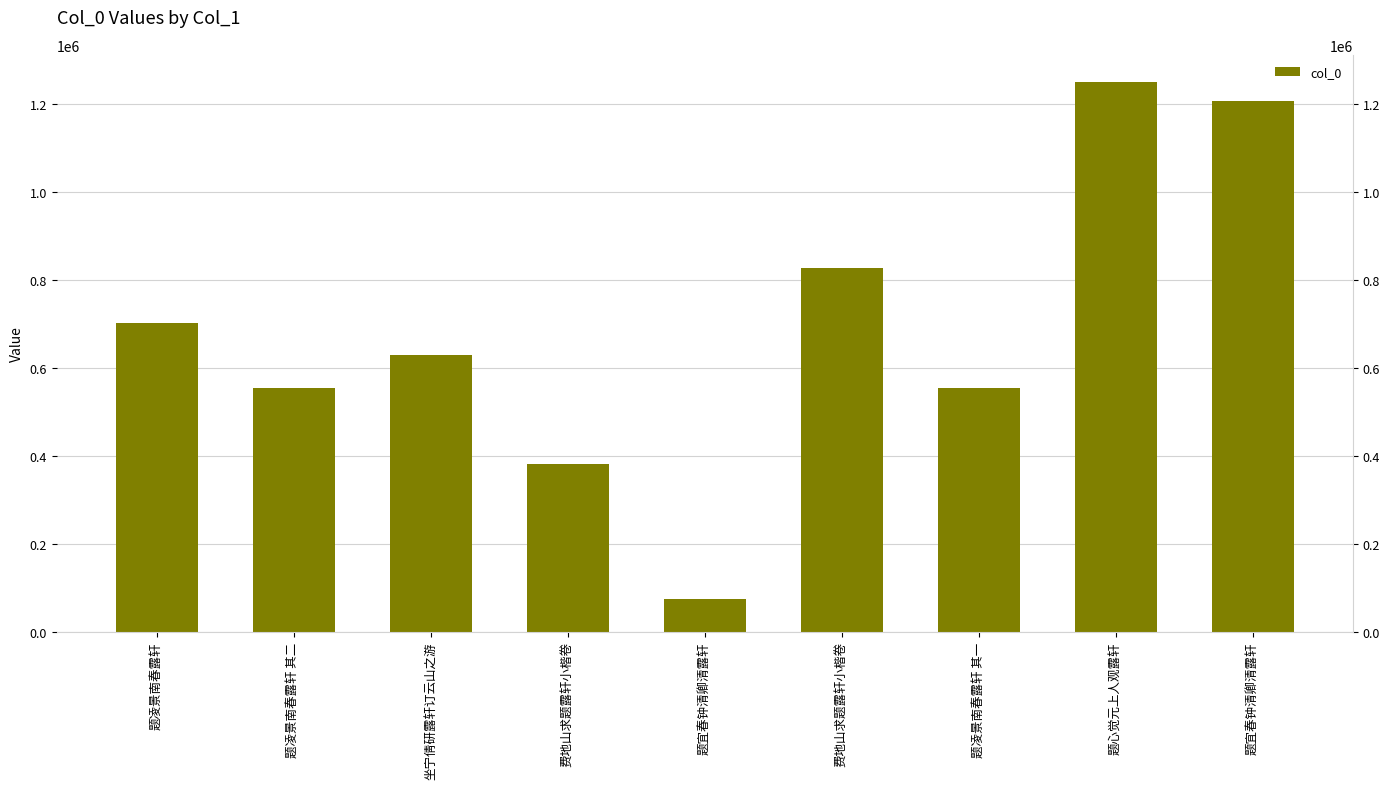

The value at 题凌景南春露轩 is 702280. True or false?

True